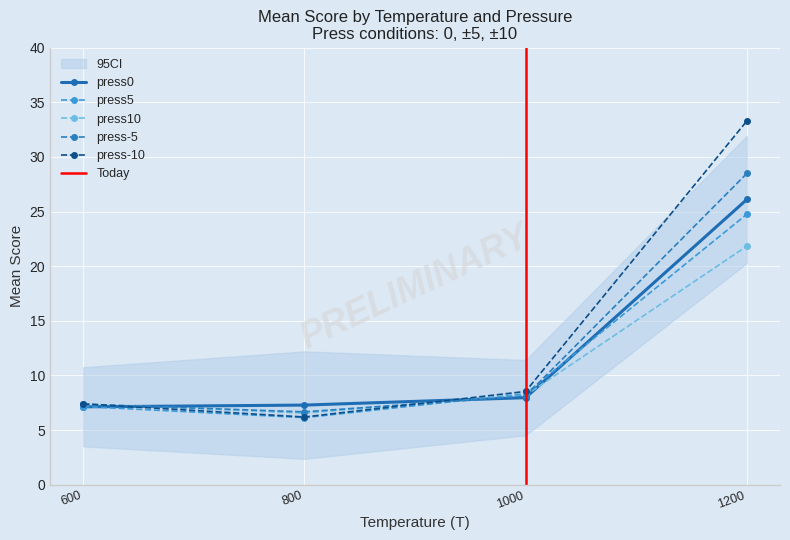

Reading left to right, what are all the values shown in this chart?

press0: 600=7.1	800=7.3	1000=8.0	1200=26.1
press5: 600=7.2	800=6.1	1000=8.3	1200=24.8
press10: 600=7.4	800=6.6	1000=8.2	1200=21.8
press-5: 600=7.4	800=6.7	1000=8.1	1200=28.5
press-10: 600=7.4	800=6.2	1000=8.5	1200=33.3